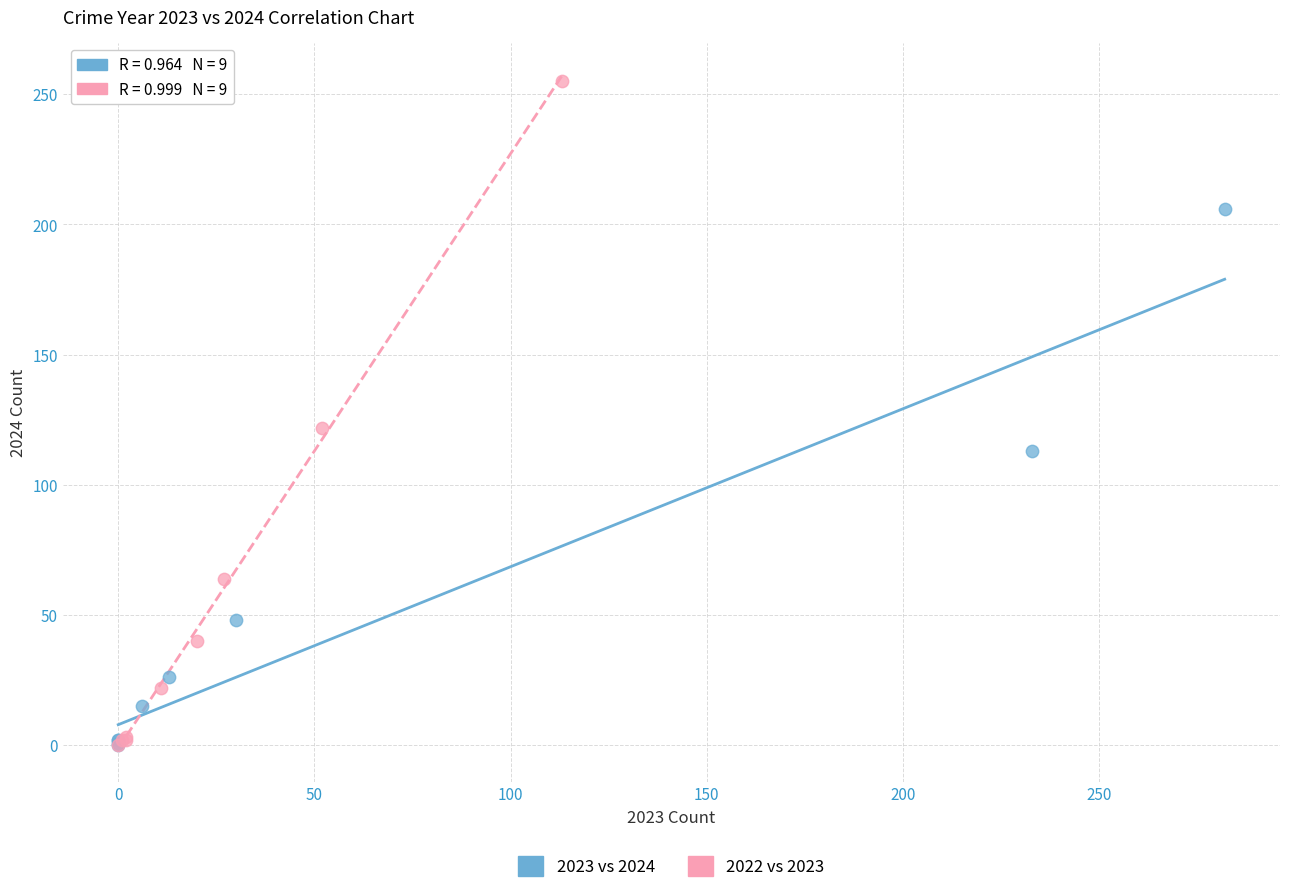

Which series has the widest spread of Y values?

2022 vs 2023